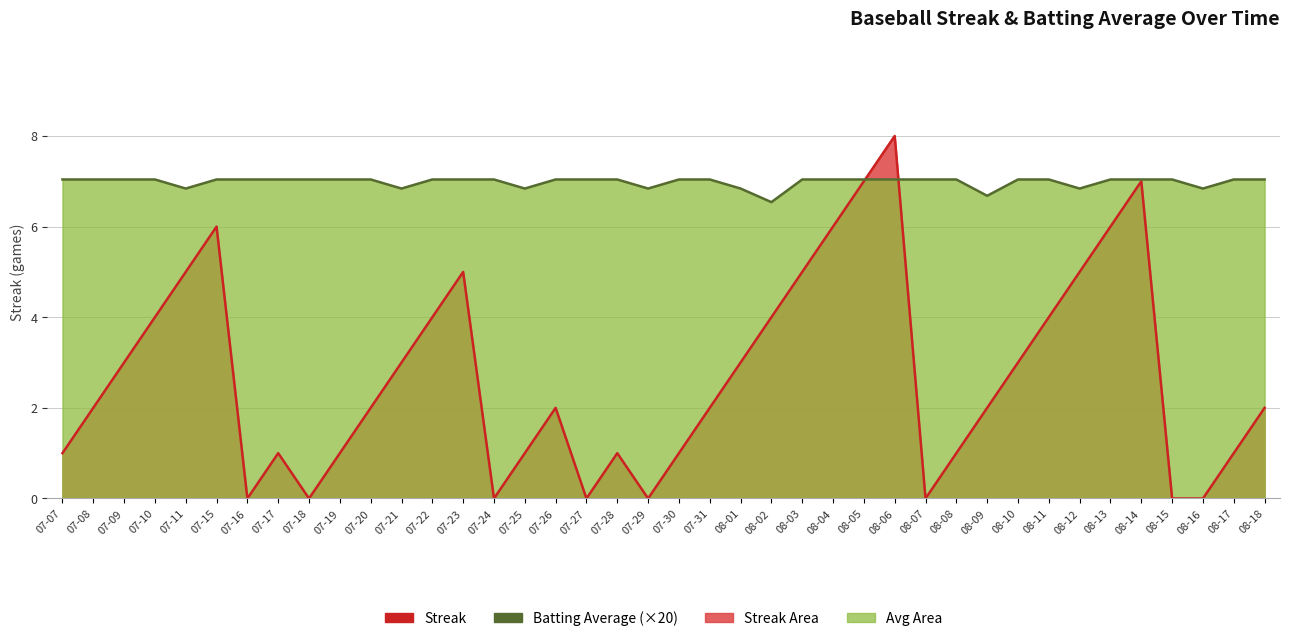

Reading right to left, transcribe all the data shown in this chart.

Streak: 2.0	1.0	0.0	0.0	7.0	6.0	5.0	4.0	3.0	2.0	1.0	0.0	8.0	7.0	6.0	5.0	4.0	3.0	2.0	1.0	0.0	1.0	0.0	2.0	1.0	0.0	5.0	4.0	3.0	2.0	1.0	0.0	1.0	0.0	6.0	5.0	4.0	3.0	2.0	1.0
Batting Average1: 7.0	7.0	6.8	7.0	7.0	7.0	6.8	7.0	7.0	6.7	7.0	7.0	7.0	7.0	7.0	7.0	6.5	6.8	7.0	7.0	6.8	7.0	7.0	7.0	6.8	7.0	7.0	7.0	6.8	7.0	7.0	7.0	7.0	7.0	7.0	6.8	7.0	7.0	7.0	7.0